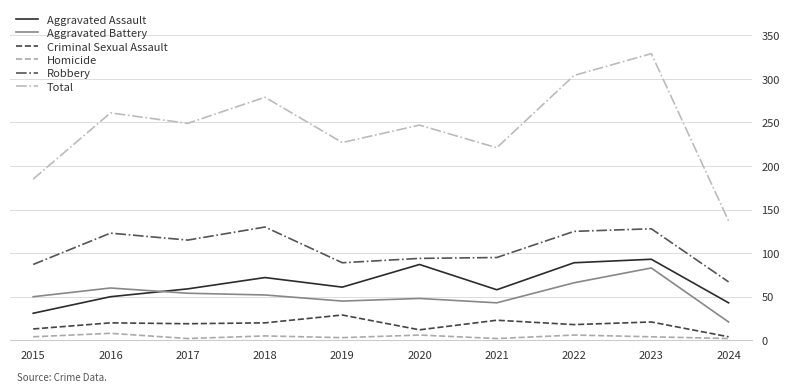

Which series has the largest total across all categories?

Total